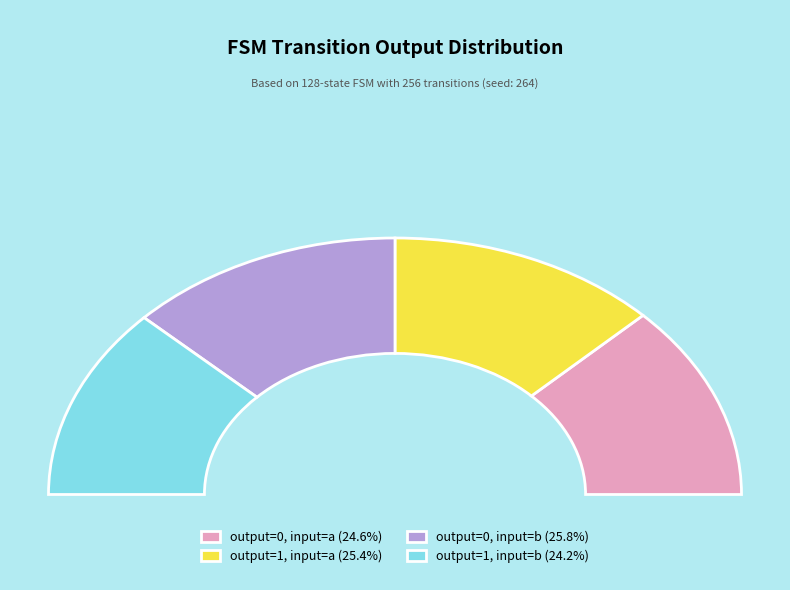

How much of the chart is everything except output=0, input=a?

75.4%